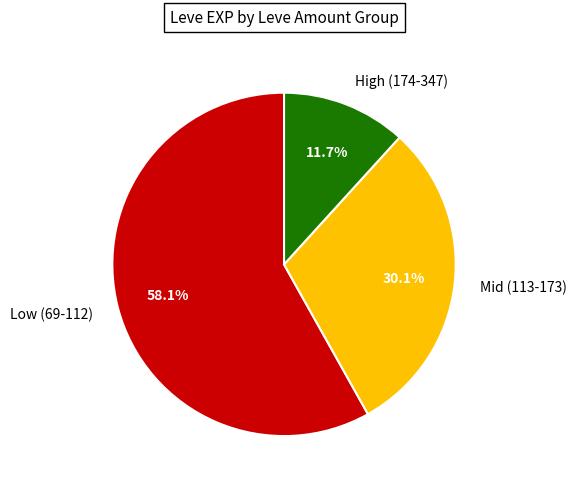

Which category has the smallest portion of the pie?

High (174-347)